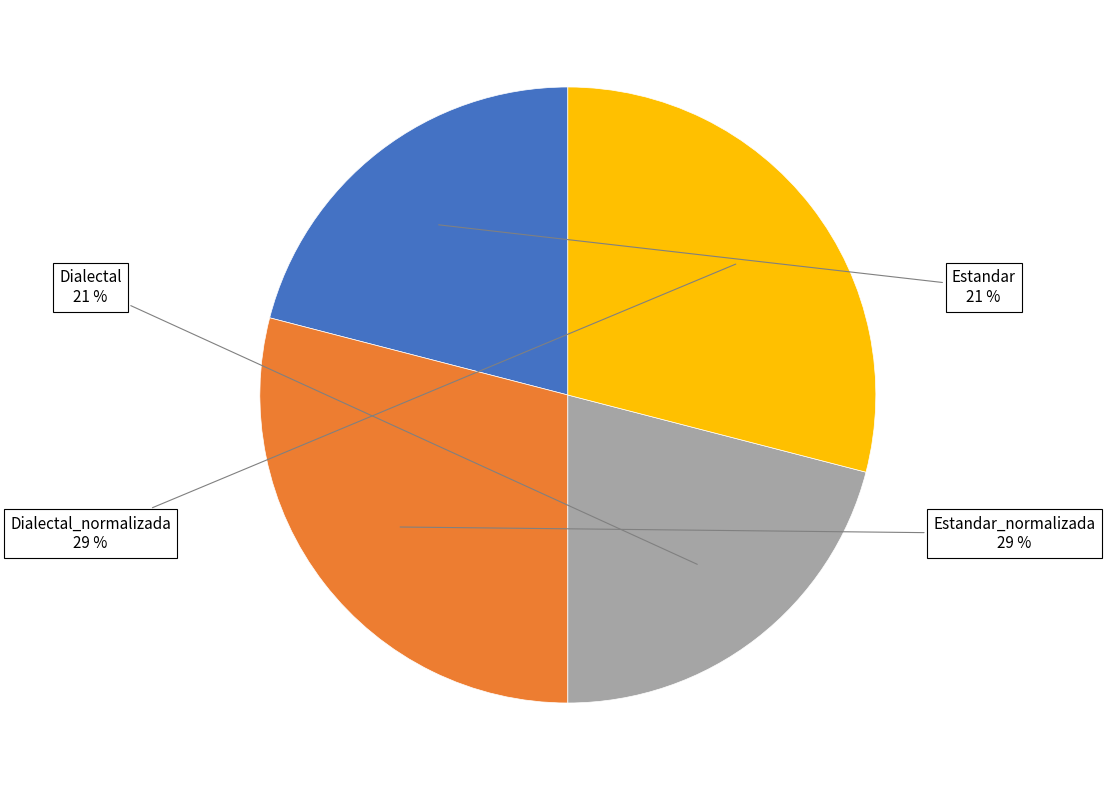

Is it true that Estandar is 31% of the pie?

False